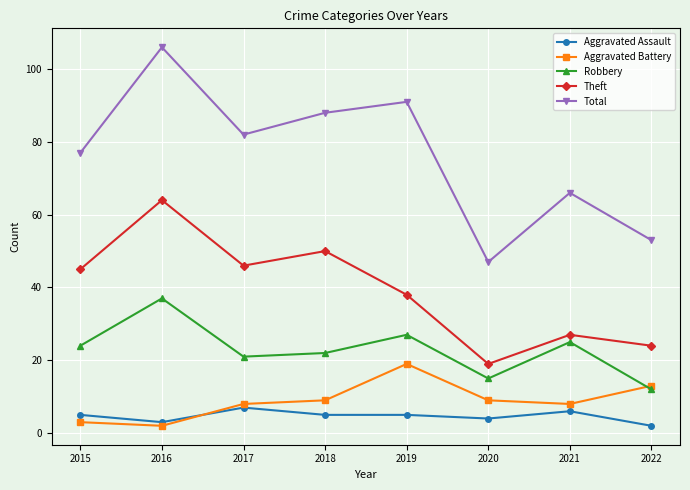

Where do Robbery and Aggravated Battery first cross each other?

2021 and 2022